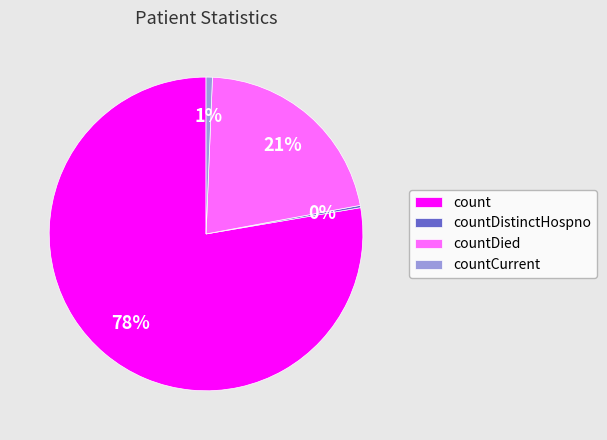

What percentage is the countCurrent slice, to the nearest percent?

1%